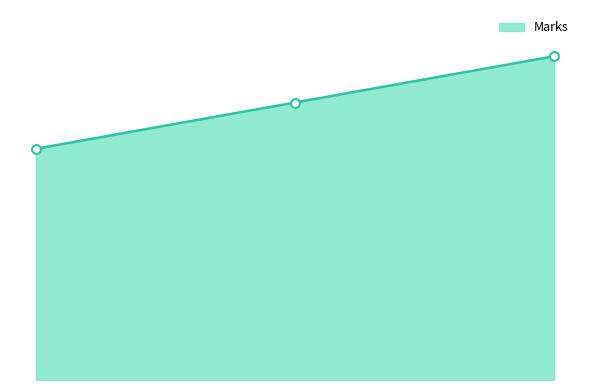

Does the chart have visible grid lines?

No